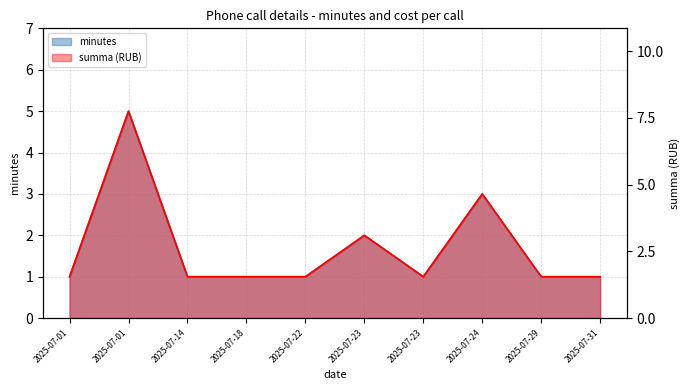

Does the chart display data point markers on the line(s)?

No